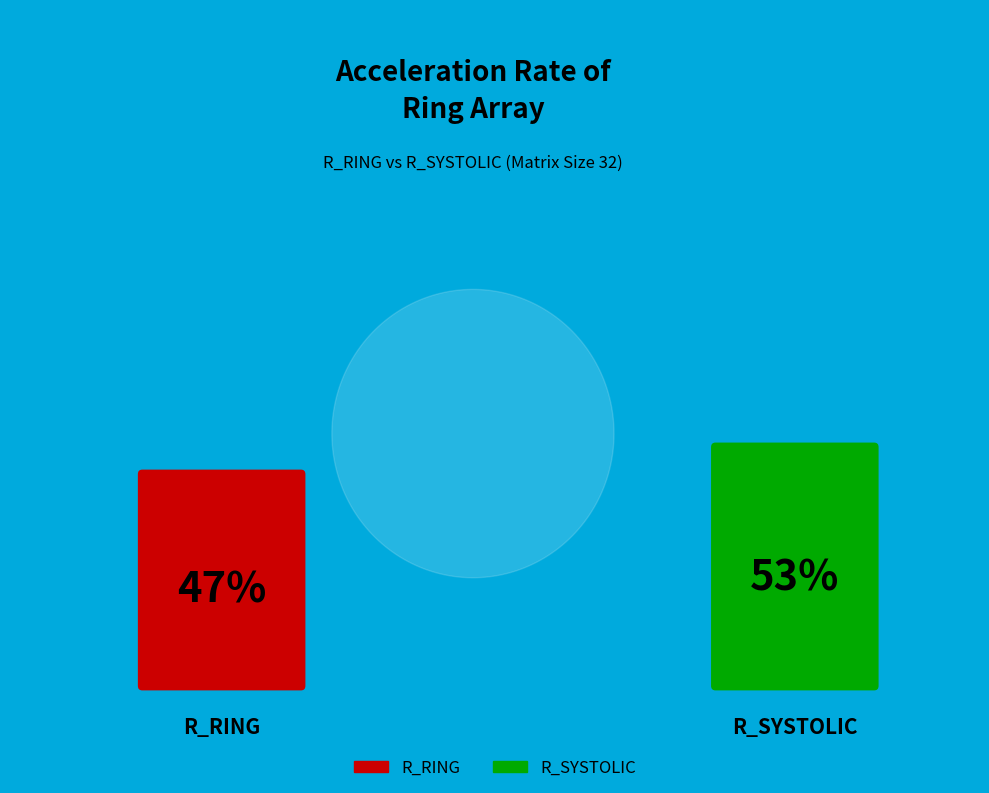

Rank the categories by value from highest to lowest.

R_SYSTOLIC (Matrix 32-50 avg), R_RING (Matrix 32-50 avg)